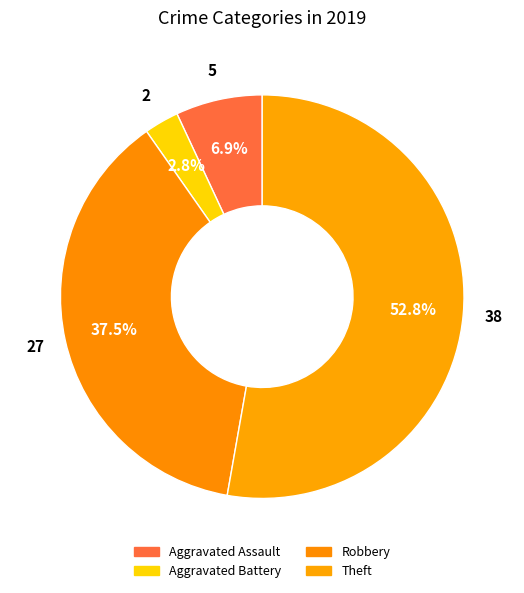

Count the number of slices in the pie.

4